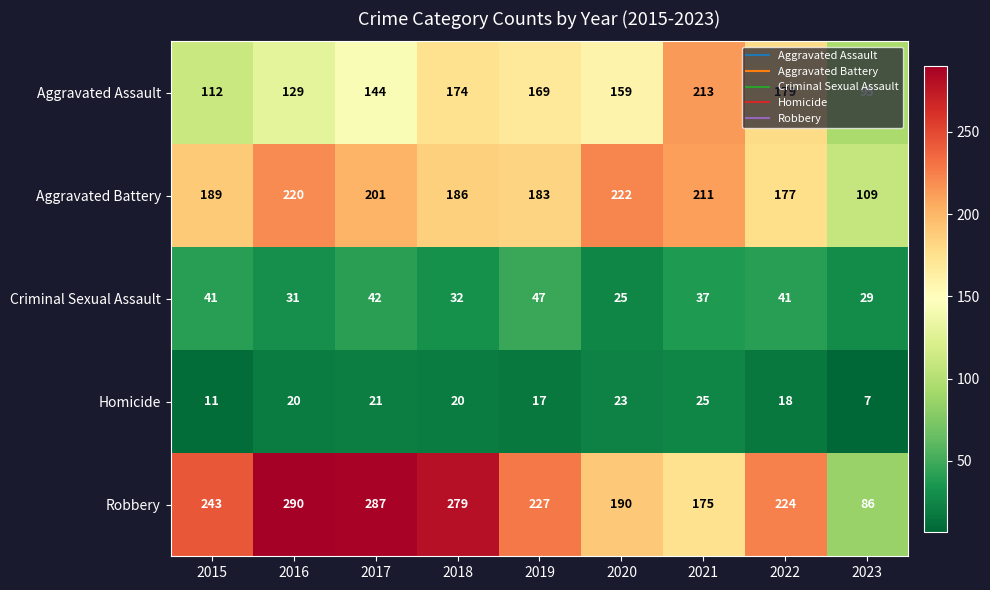

At which label is Criminal Sexual Assault closest to 36?

2021